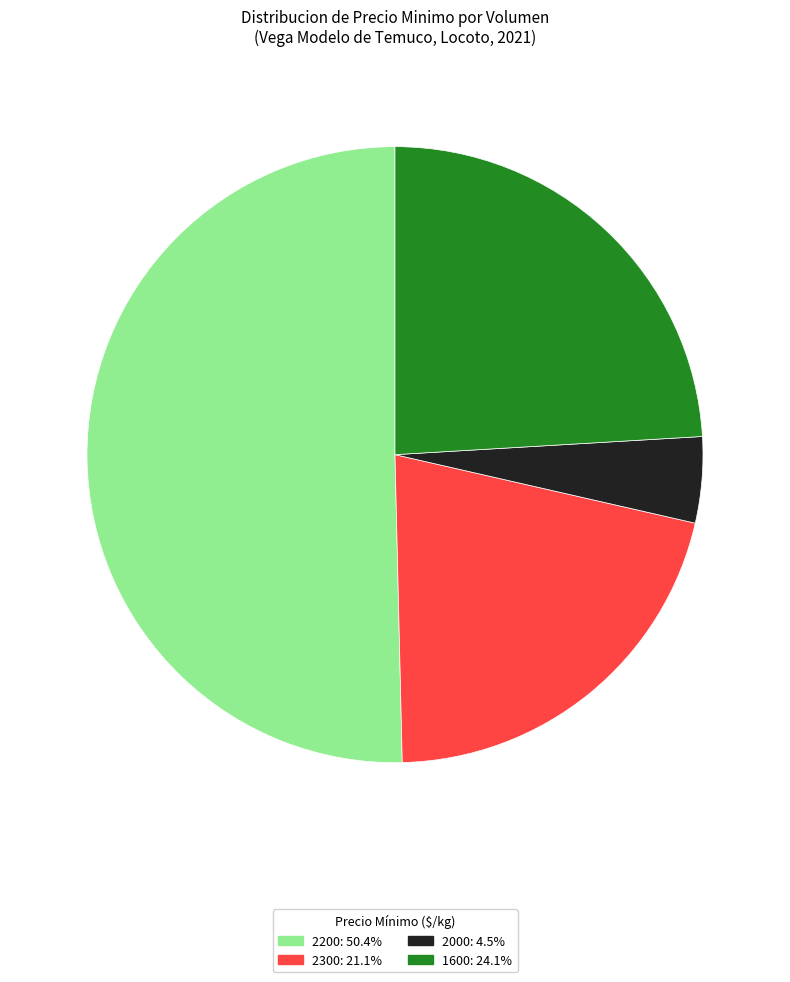

Is there any slice that represents more than half of the pie?

Yes